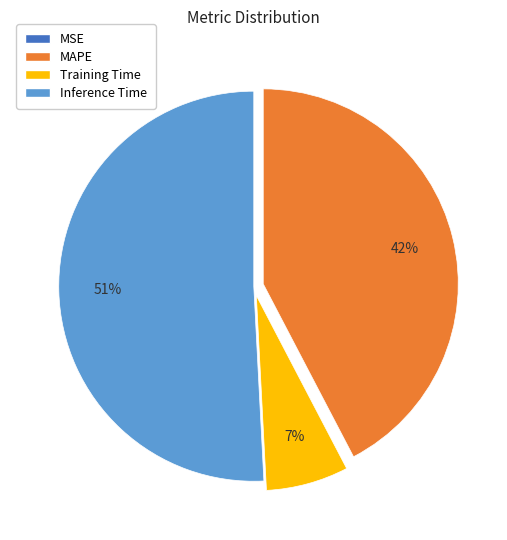

Is there any slice that represents more than half of the pie?

Yes